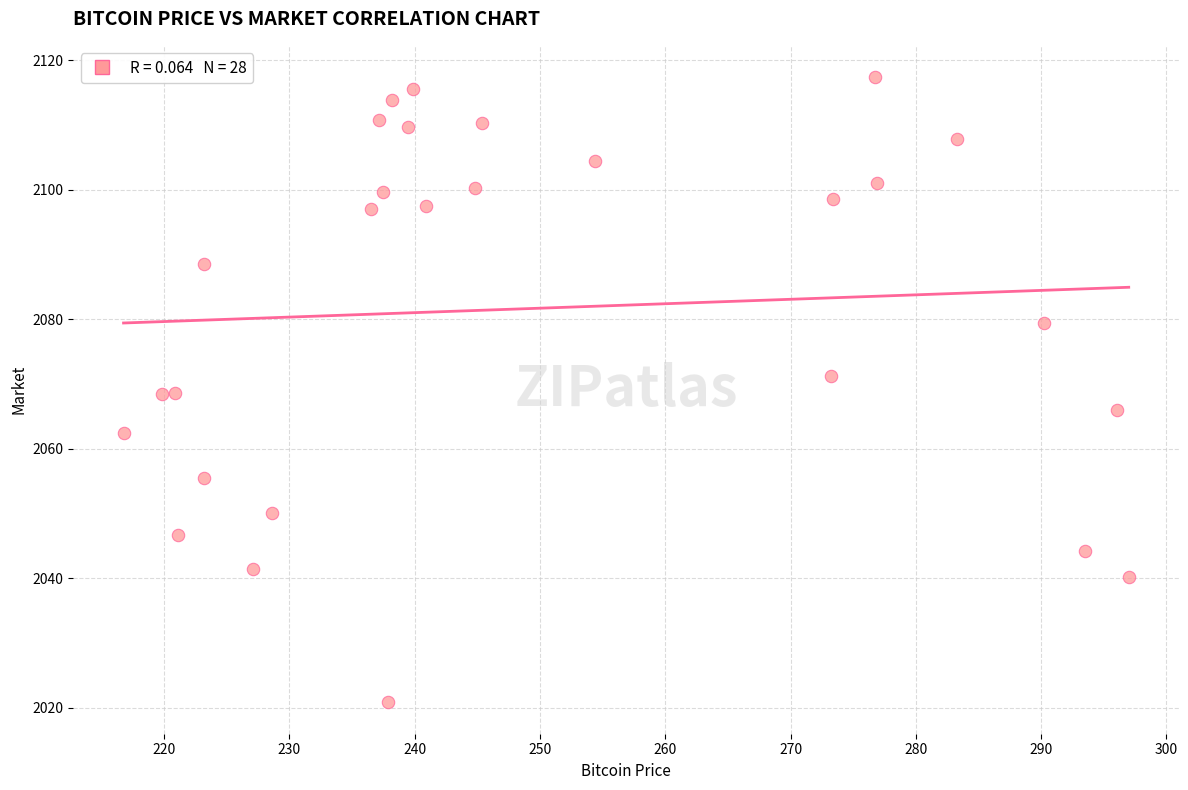

What is the range of X values (max minus min)?

80.2